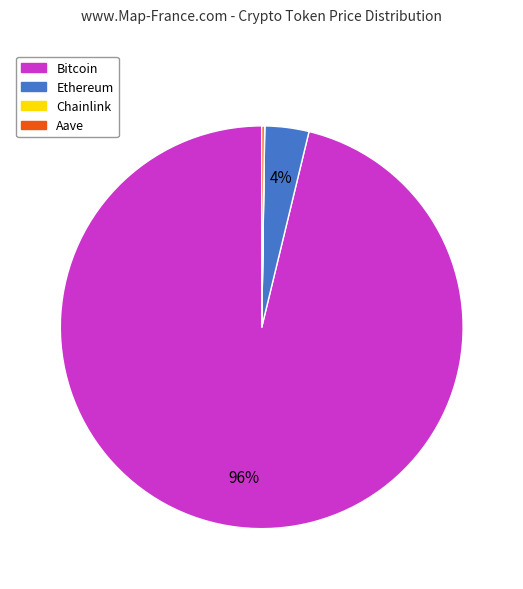

To the nearest percent, what is the average slice percentage?

25%